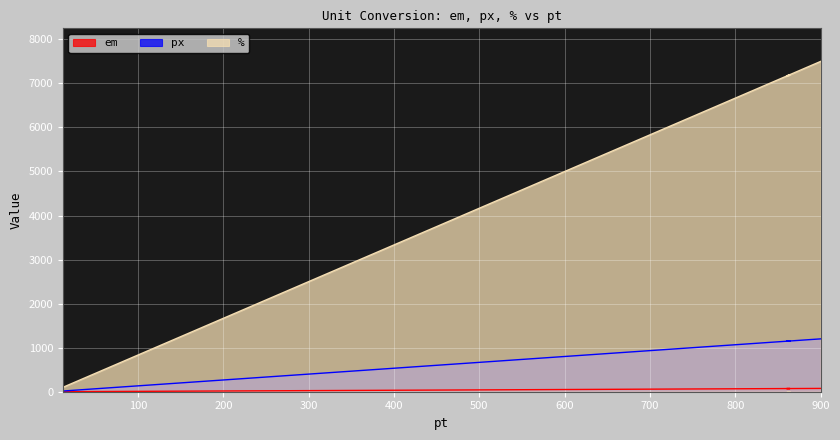

What is the sum of the % values at 860 and 900?

14666.7